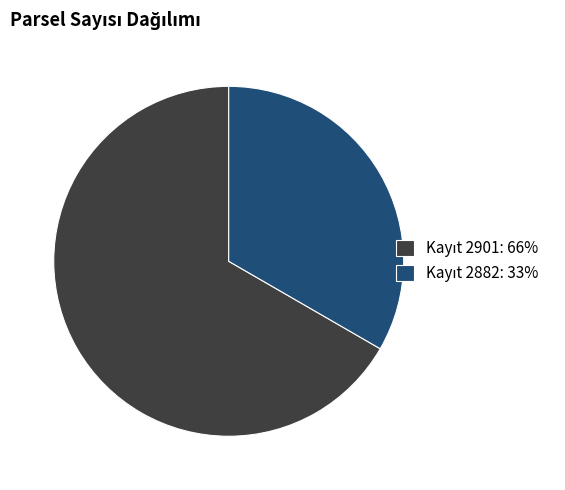

Does any single category account for the majority?

Yes